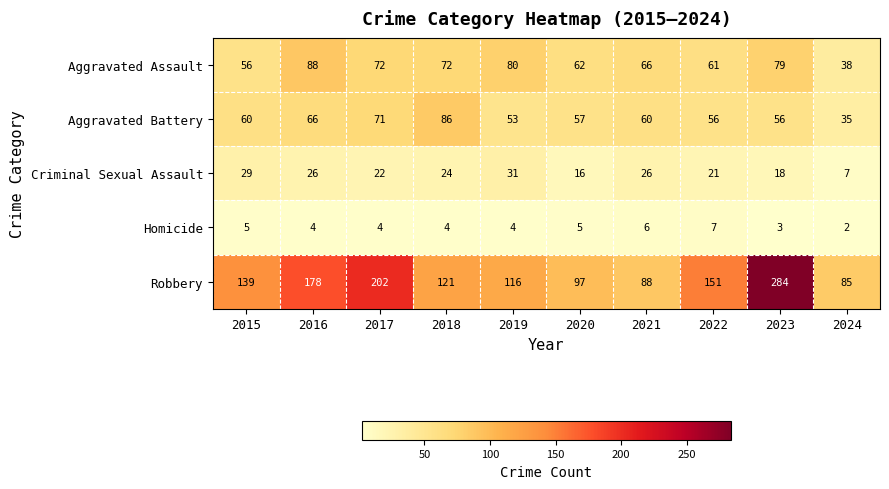

Which series has the largest total across all categories?

Robbery